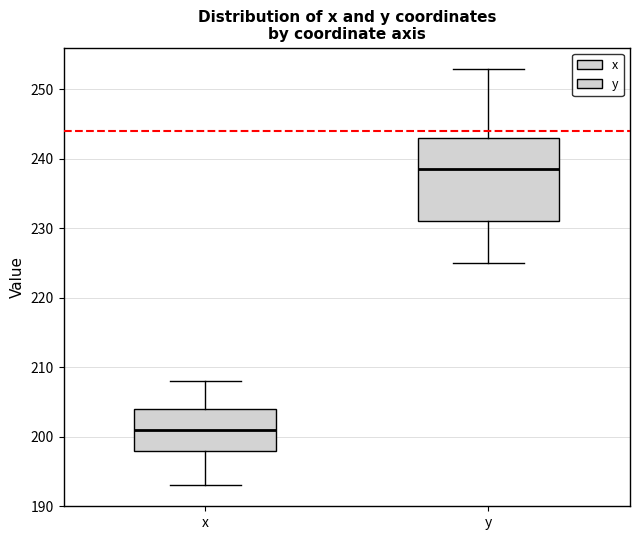

Which box is the tallest, from its lower edge to its upper edge?

y